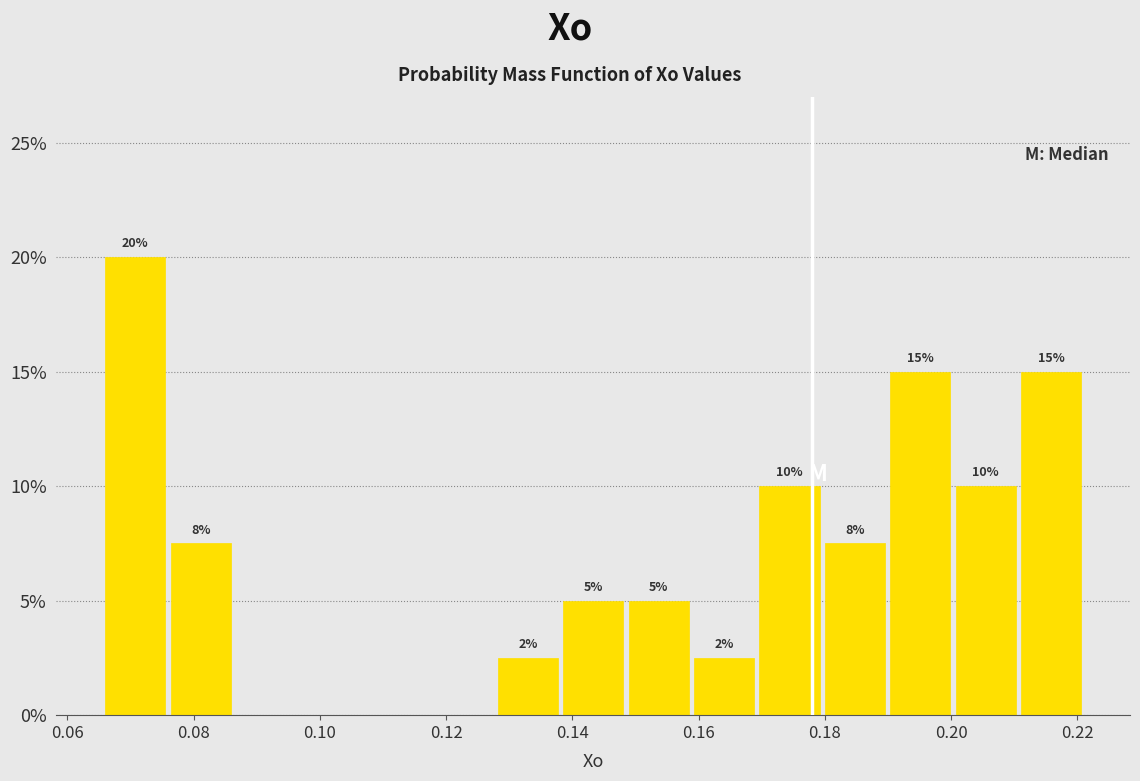

Which range on the x-axis has the tallest bar?

0.066 to 0.076